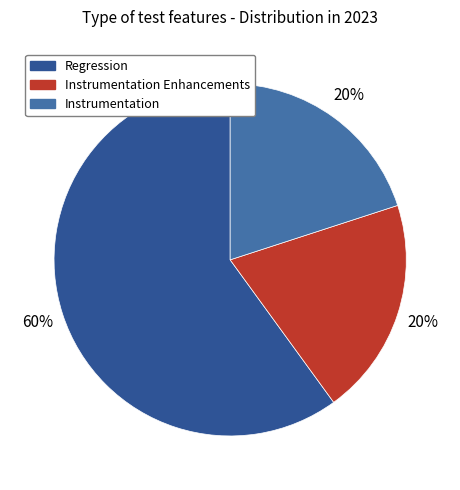

To the nearest percent, what is the average slice percentage?

33%